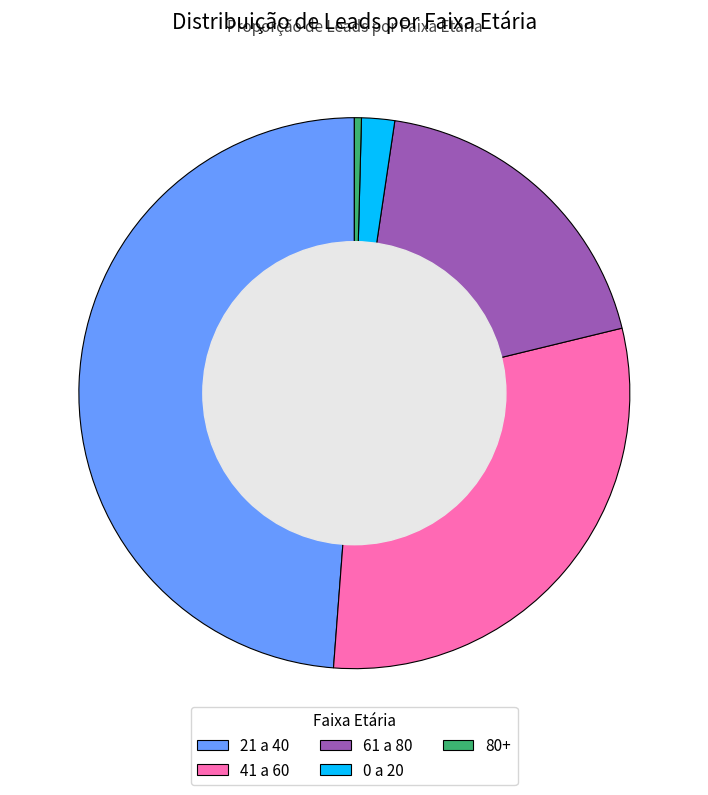

Between 61 a 80 and 41 a 60, which is larger?

41 a 60